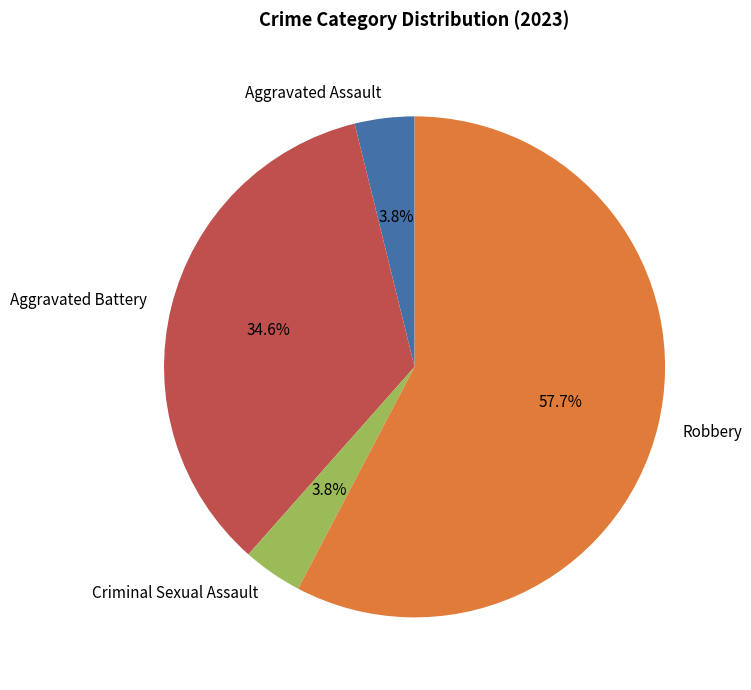

Is the sum of Robbery and Aggravated Assault greater than half?

Yes